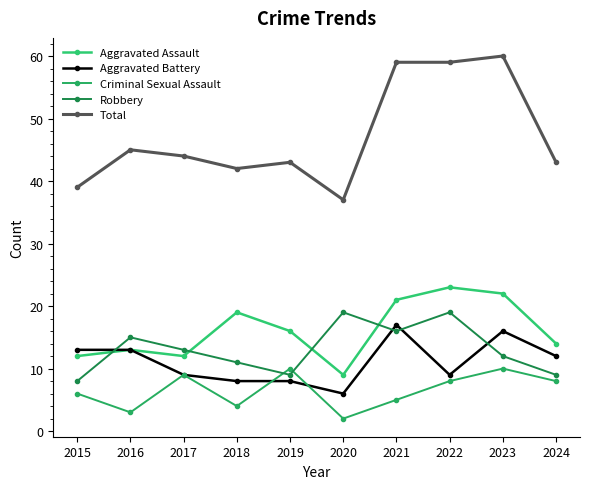

How many data points in Aggravated Battery are less than 12?

5